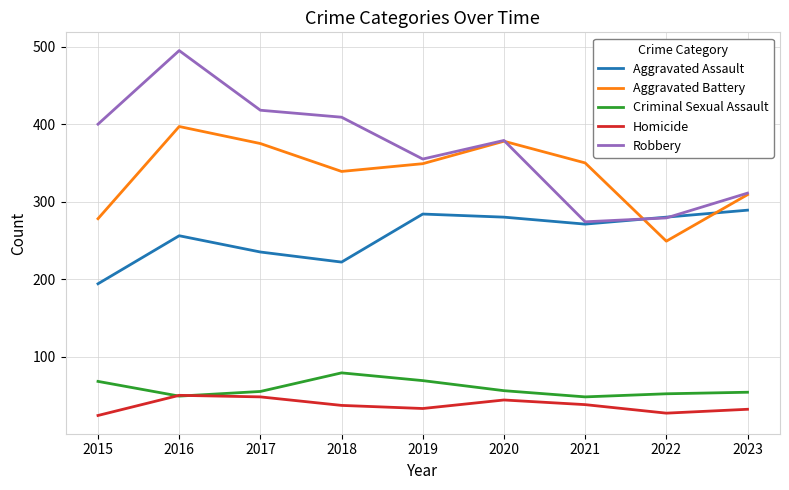

Is it true that Criminal Sexual Assault equals 114 at 2015?

False